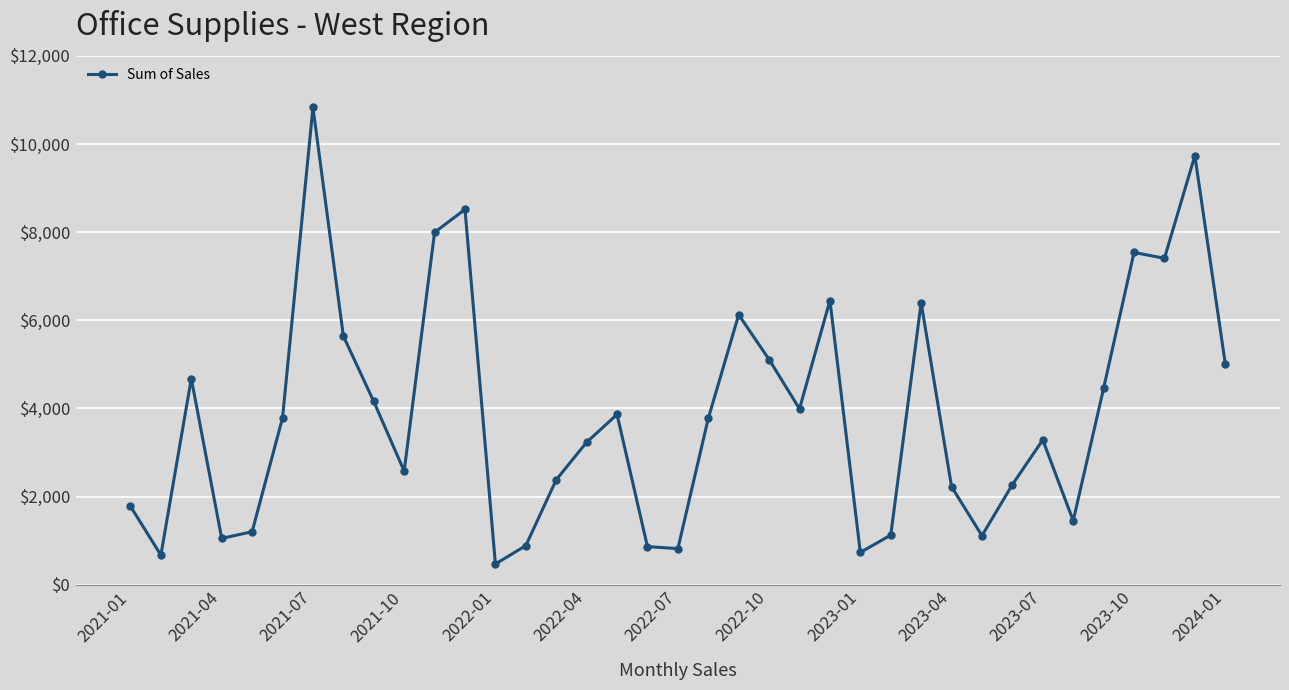

What is the maximum value shown in the chart?

10830.4